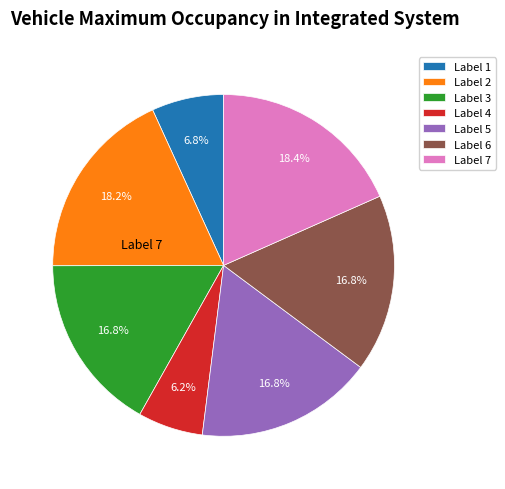

How many segments does this pie chart have?

7